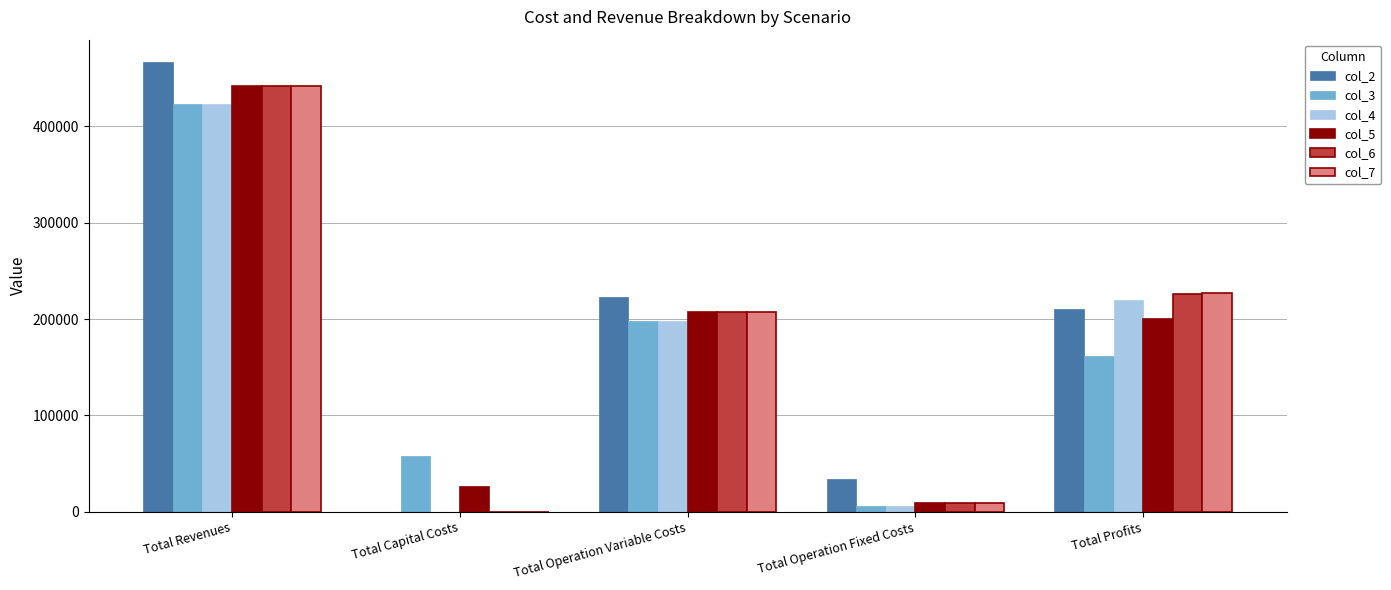

Is it true that col_4 equals 219650.6 at Total Profits?

True